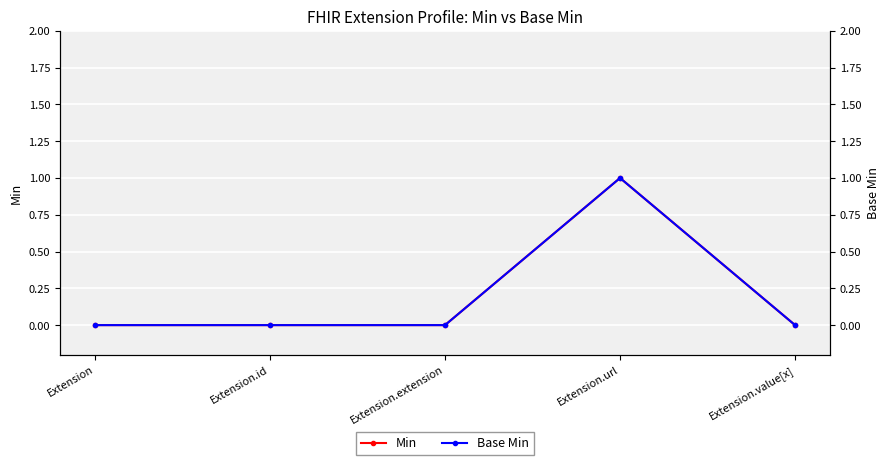

True or false: Base Min and Min intersect in this chart.

False